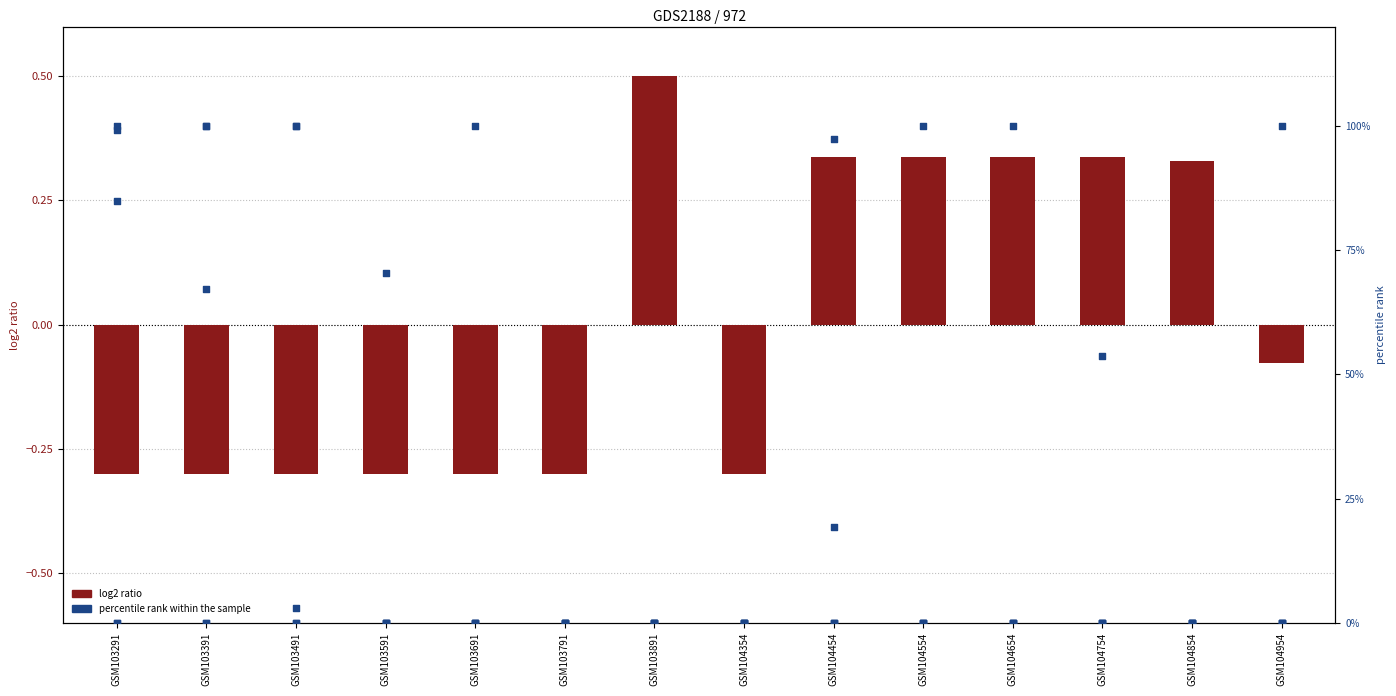

Which series contains the highest Y value?

percentile rank within the sample